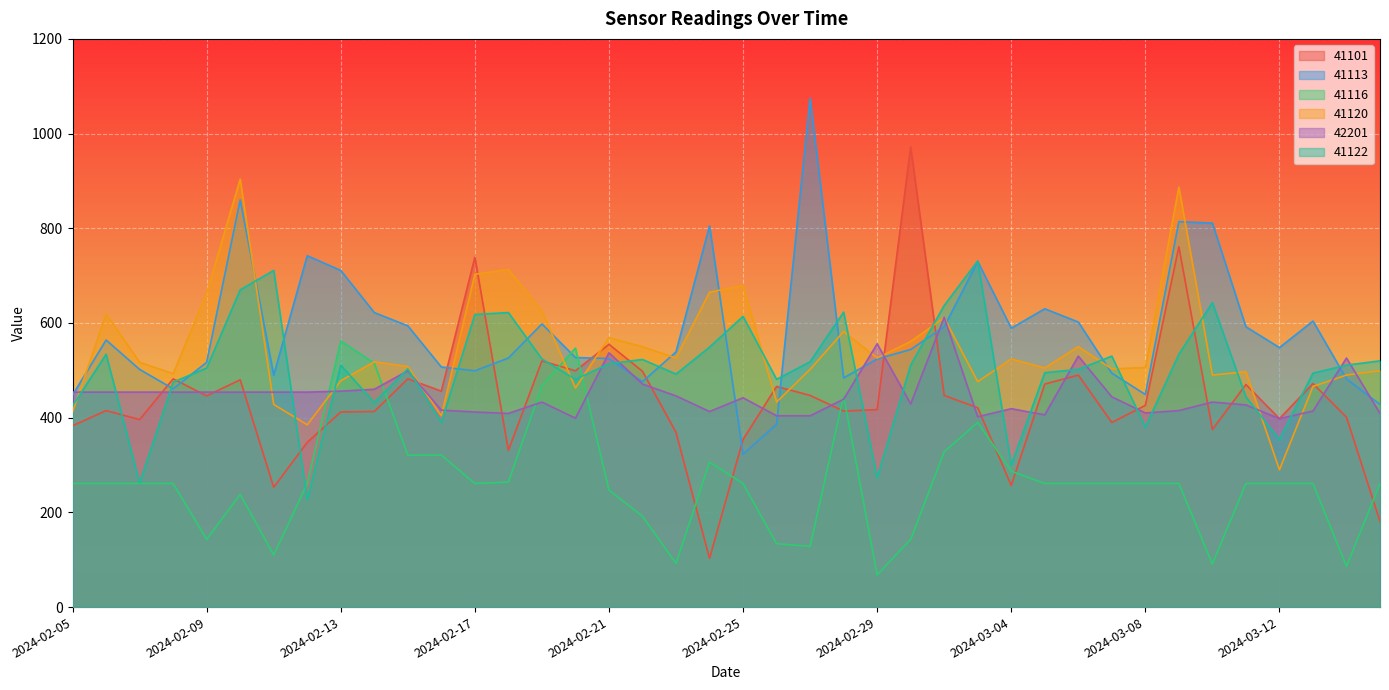

Reading left to right, what are all the values shown in this chart?

41101: 2024-02-05=383	2024-02-06=415	2024-02-07=396	2024-02-08=482	2024-02-09=446	2024-02-10=480	2024-02-11=253	2024-02-12=348	2024-02-13=412	2024-02-14=413	2024-02-15=482	2024-02-16=456	2024-02-17=739	2024-02-18=331	2024-02-19=520	2024-02-20=499	2024-02-21=555	2024-02-22=498	2024-02-23=369	2024-02-24=103	2024-02-25=354	2024-02-26=466	2024-02-27=447	2024-02-28=414	2024-02-29=417	2024-03-01=972	2024-03-02=447	2024-03-03=421	2024-03-04=257	2024-03-05=471	2024-03-06=490	2024-03-07=390	2024-03-08=426	2024-03-09=761	2024-03-10=375	2024-03-11=470	2024-03-12=398	2024-03-13=472	2024-03-14=401	2024-03-15=181
41113: 2024-02-05=448	2024-02-06=564	2024-02-07=502	2024-02-08=461	2024-02-09=517	2024-02-10=860	2024-02-11=490	2024-02-12=742	2024-02-13=711	2024-02-14=622	2024-02-15=594	2024-02-16=507	2024-02-17=499	2024-02-18=526	2024-02-19=598	2024-02-20=527	2024-02-21=525	2024-02-22=476	2024-02-23=539	2024-02-24=805	2024-02-25=323	2024-02-26=386	2024-02-27=1075	2024-02-28=484	2024-02-29=524	2024-03-01=544	2024-03-02=592	2024-03-03=730	2024-03-04=589	2024-03-05=630	2024-03-06=602	2024-03-07=494	2024-03-08=449	2024-03-09=814	2024-03-10=811	2024-03-11=592	2024-03-12=548	2024-03-13=604	2024-03-14=482	2024-03-15=428
41116: 2024-02-05=261	2024-02-06=261	2024-02-07=261	2024-02-08=261	2024-02-09=143	2024-02-10=238	2024-02-11=110	2024-02-12=261	2024-02-13=562	2024-02-14=515	2024-02-15=321	2024-02-16=321	2024-02-17=261	2024-02-18=264	2024-02-19=467	2024-02-20=547	2024-02-21=247	2024-02-22=192	2024-02-23=92	2024-02-24=306	2024-02-25=261	2024-02-26=134	2024-02-27=128	2024-02-28=446	2024-02-29=68	2024-03-01=143	2024-03-02=328	2024-03-03=390	2024-03-04=287	2024-03-05=261	2024-03-06=261	2024-03-07=261	2024-03-08=261	2024-03-09=261	2024-03-10=91	2024-03-11=261	2024-03-12=261	2024-03-13=261	2024-03-14=86	2024-03-15=261
41120: 2024-02-05=412	2024-02-06=619	2024-02-07=517	2024-02-08=493	2024-02-09=663	2024-02-10=904	2024-02-11=428	2024-02-12=385	2024-02-13=478	2024-02-14=518	2024-02-15=508	2024-02-16=404	2024-02-17=703	2024-02-18=713	2024-02-19=625	2024-02-20=463	2024-02-21=569	2024-02-22=550	2024-02-23=526	2024-02-24=665	2024-02-25=679	2024-02-26=433	2024-02-27=502	2024-02-28=582	2024-02-29=526	2024-03-01=561	2024-03-02=611	2024-03-03=476	2024-03-04=524	2024-03-05=505	2024-03-06=550	2024-03-07=503	2024-03-08=506	2024-03-09=887	2024-03-10=490	2024-03-11=497	2024-03-12=290	2024-03-13=466	2024-03-14=490	2024-03-15=499
42201: 2024-02-05=454	2024-02-06=454	2024-02-07=454	2024-02-08=454	2024-02-09=454	2024-02-10=454	2024-02-11=454	2024-02-12=454	2024-02-13=456	2024-02-14=460	2024-02-15=499	2024-02-16=416	2024-02-17=412	2024-02-18=409	2024-02-19=433	2024-02-20=399	2024-02-21=537	2024-02-22=471	2024-02-23=446	2024-02-24=413	2024-02-25=442	2024-02-26=404	2024-02-27=404	2024-02-28=439	2024-02-29=556	2024-03-01=429	2024-03-02=612	2024-03-03=402	2024-03-04=419	2024-03-05=406	2024-03-06=530	2024-03-07=444	2024-03-08=410	2024-03-09=415	2024-03-10=433	2024-03-11=427	2024-03-12=398	2024-03-13=414	2024-03-14=526	2024-03-15=409
41122: 2024-02-05=425	2024-02-06=534	2024-02-07=262	2024-02-08=475	2024-02-09=505	2024-02-10=670	2024-02-11=711	2024-02-12=227	2024-02-13=511	2024-02-14=432	2024-02-15=503	2024-02-16=390	2024-02-17=618	2024-02-18=622	2024-02-19=524	2024-02-20=481	2024-02-21=514	2024-02-22=523	2024-02-23=492	2024-02-24=549	2024-02-25=614	2024-02-26=481	2024-02-27=518	2024-02-28=623	2024-02-29=273	2024-03-01=511	2024-03-02=637	2024-03-03=731	2024-03-04=300	2024-03-05=495	2024-03-06=502	2024-03-07=530	2024-03-08=380	2024-03-09=534	2024-03-10=643	2024-03-11=444	2024-03-12=354	2024-03-13=494	2024-03-14=511	2024-03-15=520